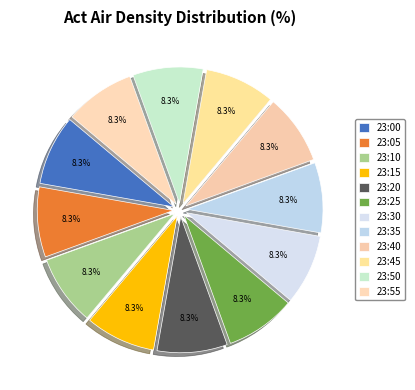

Which slice is the largest?

23:25